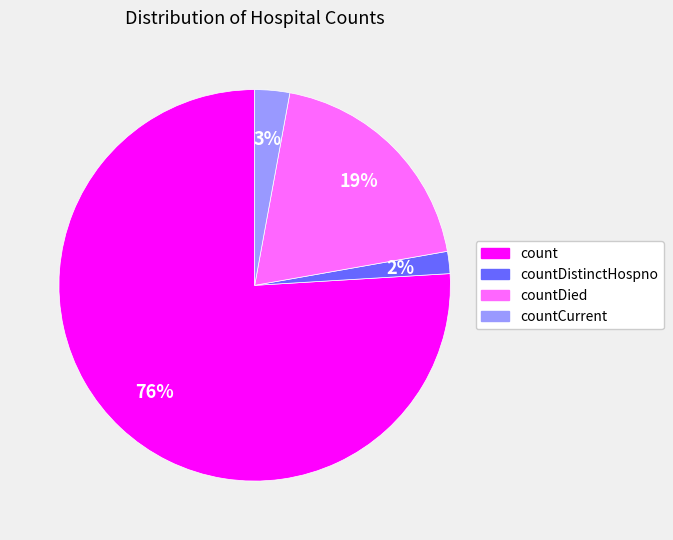

What is the largest slice in the pie chart?

count